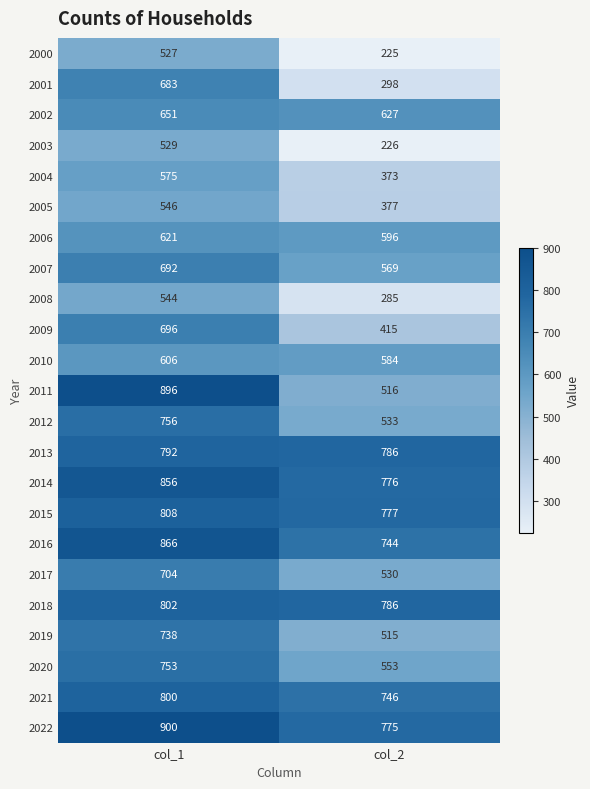

Which category has the highest value across all series?

col_1